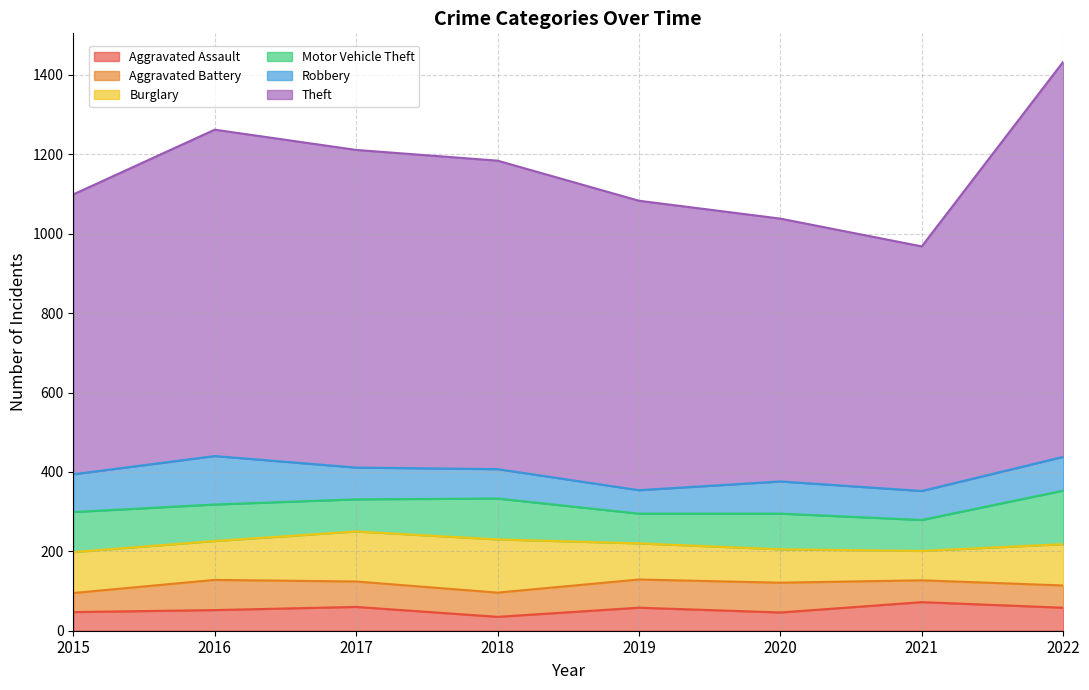

Which series changed the most between 2019 and 2022?

Theft